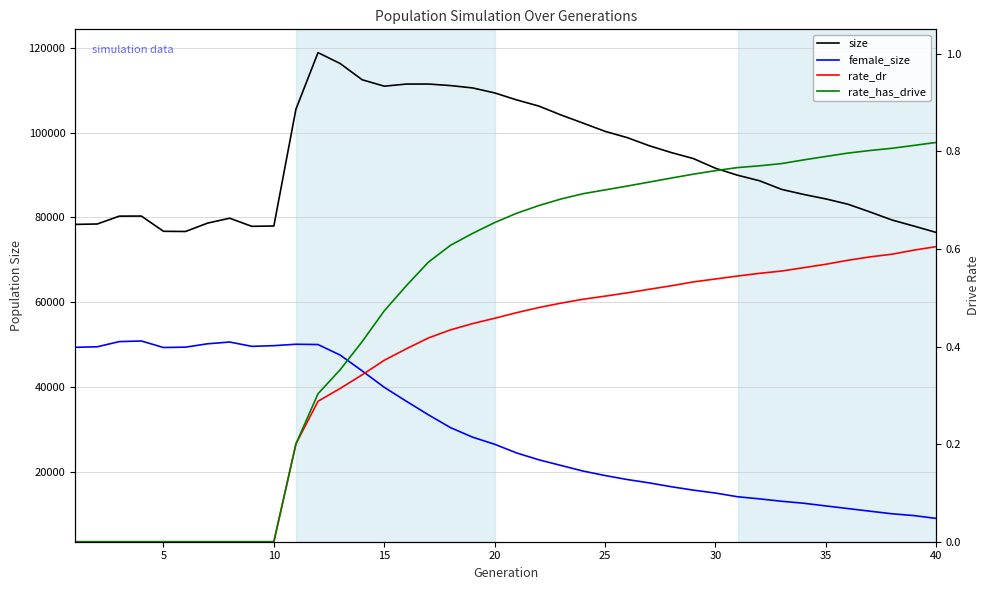

Which series has the largest range (max minus min)?

size